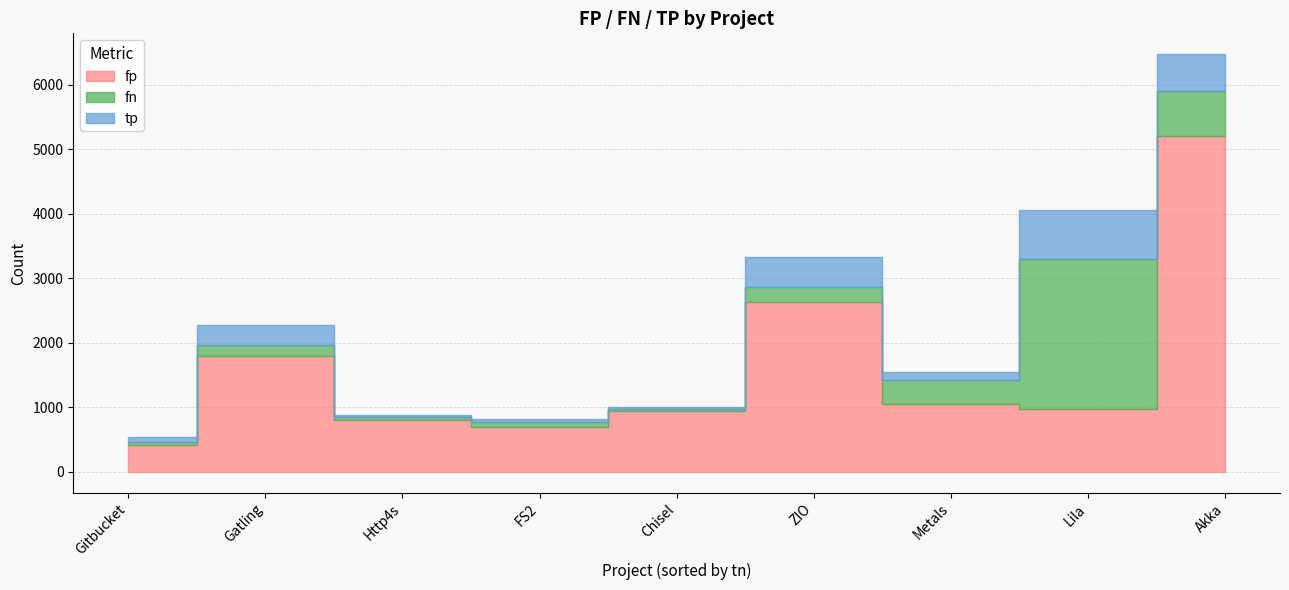

What is the average value of the tp series?

269